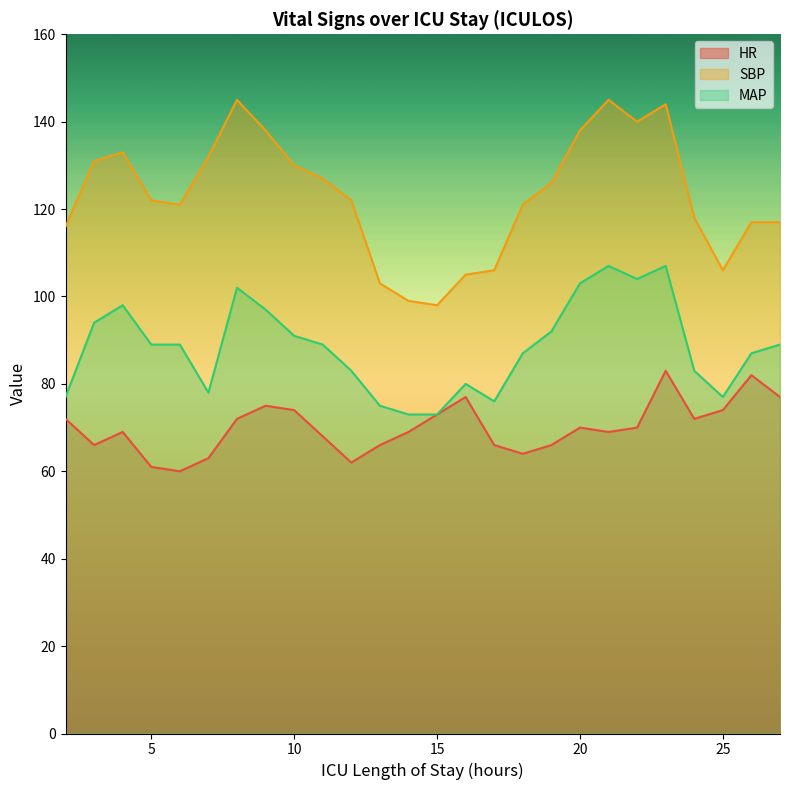

What is the difference between the second highest and second lowest values in the SBP series?

46